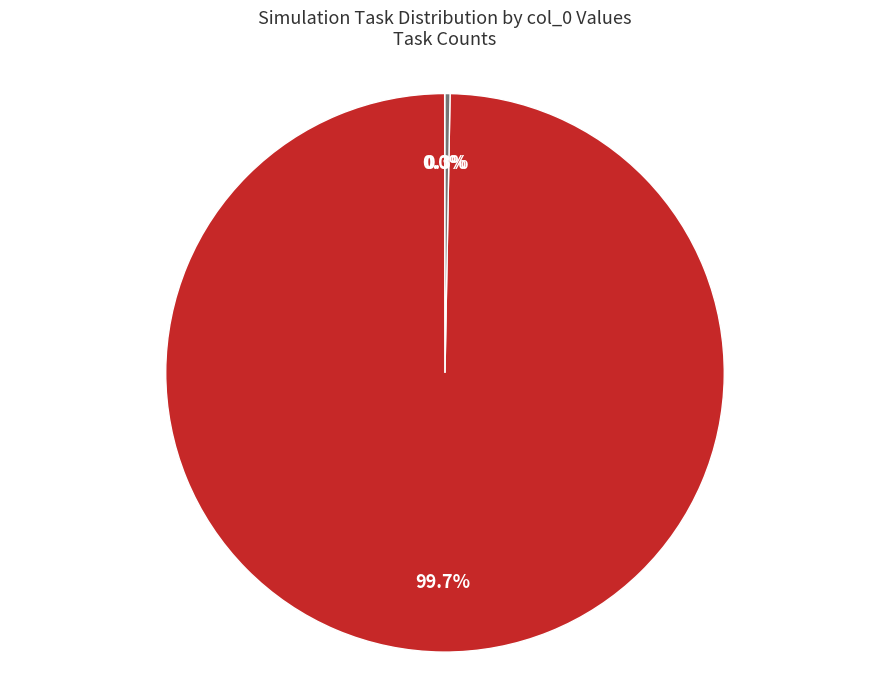

Is there any slice that represents more than half of the pie?

Yes